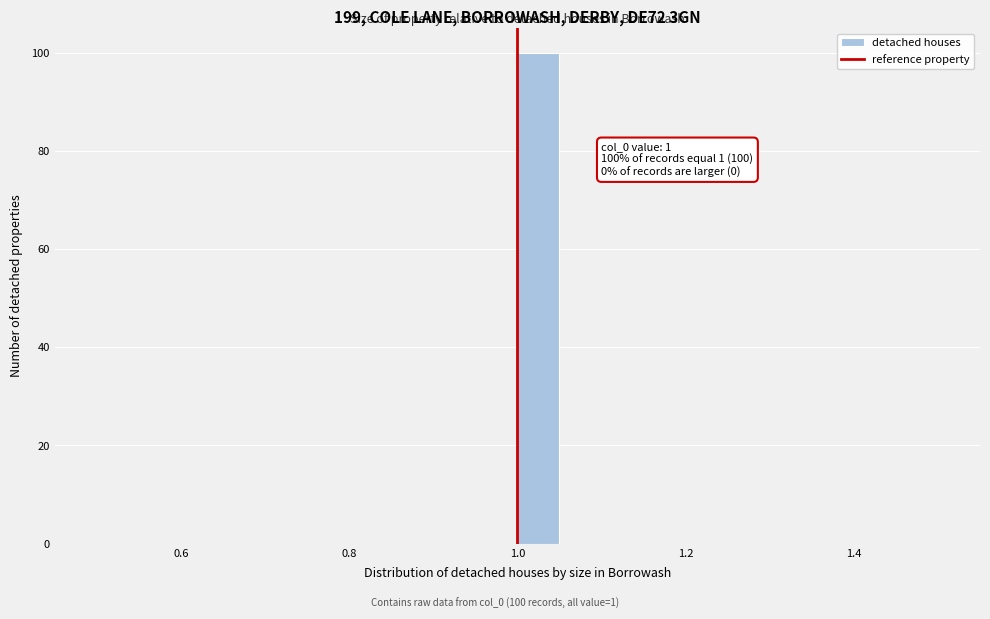

Read against the x-axis, roughly where is the centre of the tallest bar?

1.02